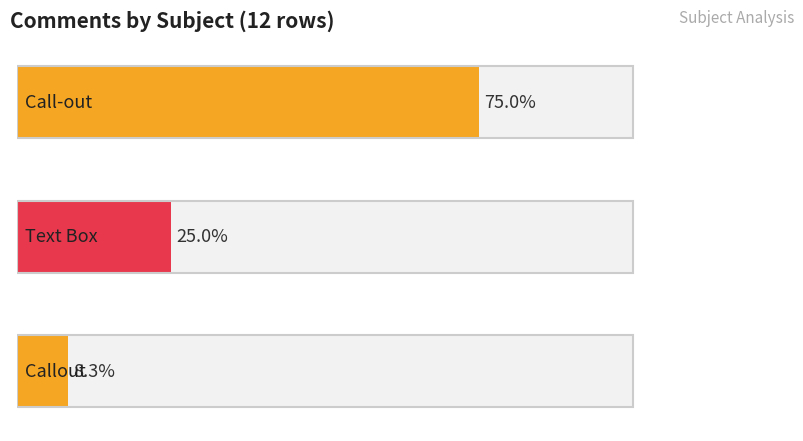

Is it true that Call-out equals 14 at Count (Page)?

False